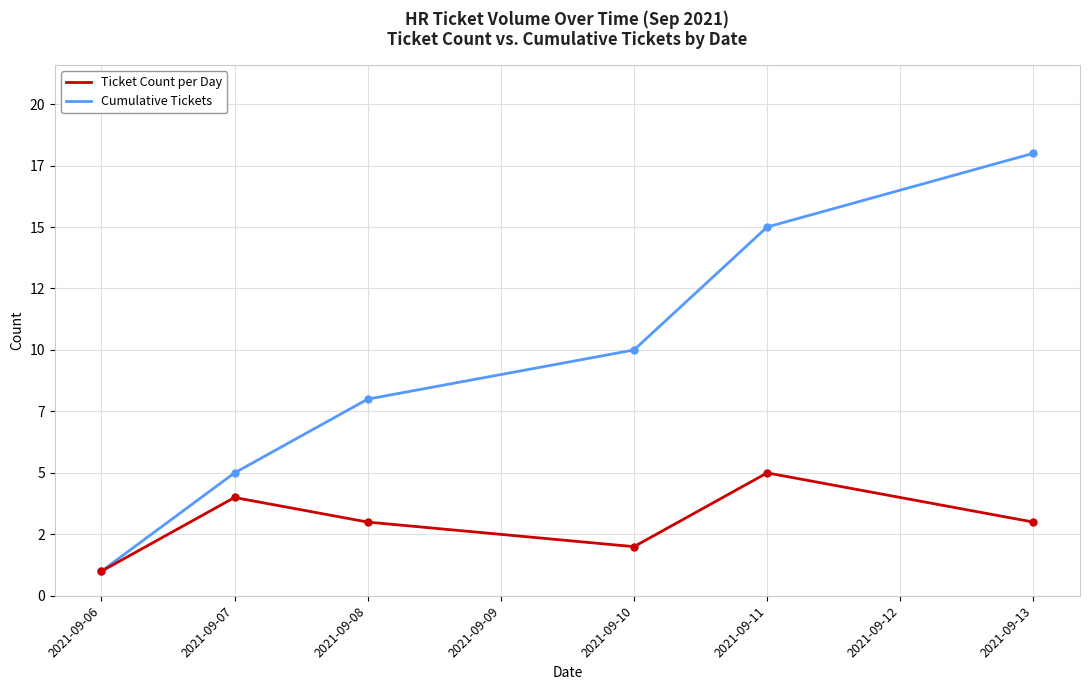

Does the chart have visible grid lines?

Yes